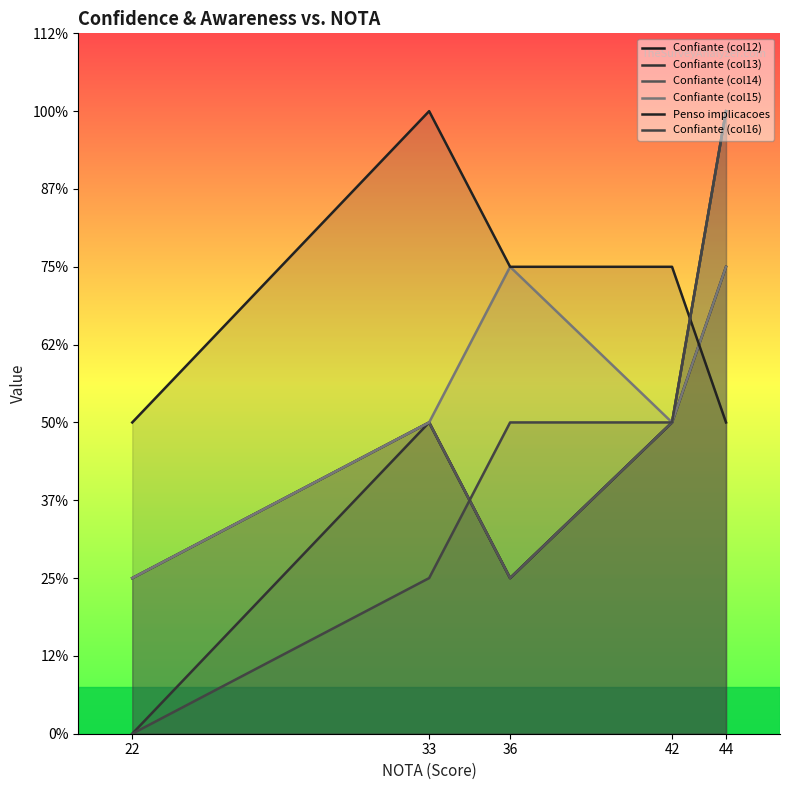

True or false: Confiante (col13) has a value of 1 at 42.

False